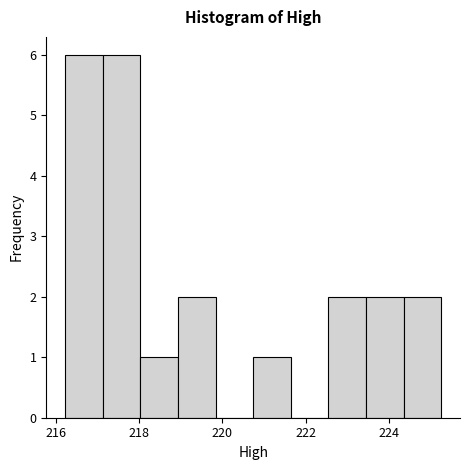

Reading left to right, list every bar in this chart as the range it spans on the x-axis followed by its height. Neither the bar edges nor the heights are printed on the chart, so give them approximately, as read against the axes.

216.2 to 217.2: 6
217.2 to 218.0: 6
218.0 to 219.0: 1
219.0 to 219.8: 2
219.8 to 220.8: 0
220.8 to 221.6: 1
221.6 to 222.6: 0
222.6 to 223.4: 2
223.4 to 224.4: 2
224.4 to 225.2: 2